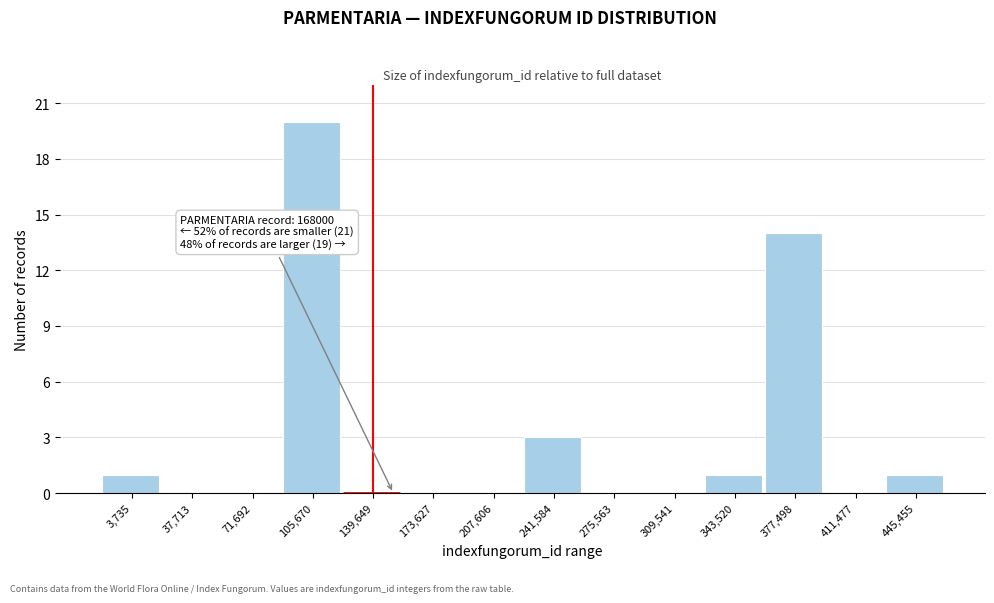

Reading left to right, extract all data points from this chart.

3,735=1	37,713=0	71,692=0	105,670=20	139,649=0	173,627=0	207,606=0	241,584=3	275,563=0	309,541=0	343,520=1	377,498=14	411,477=0	445,455=1